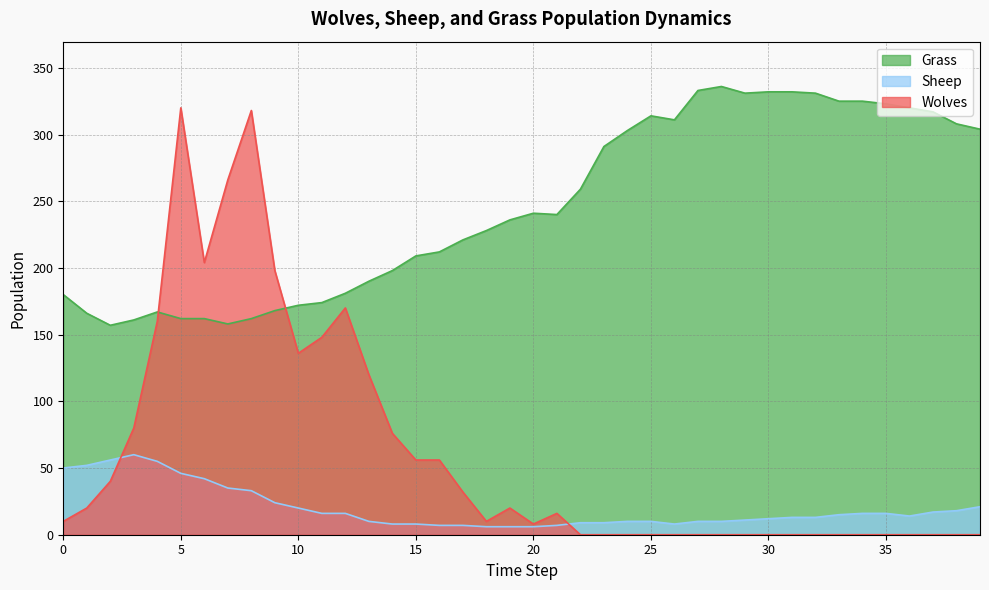

Where is the first local maximum for Grass?

4